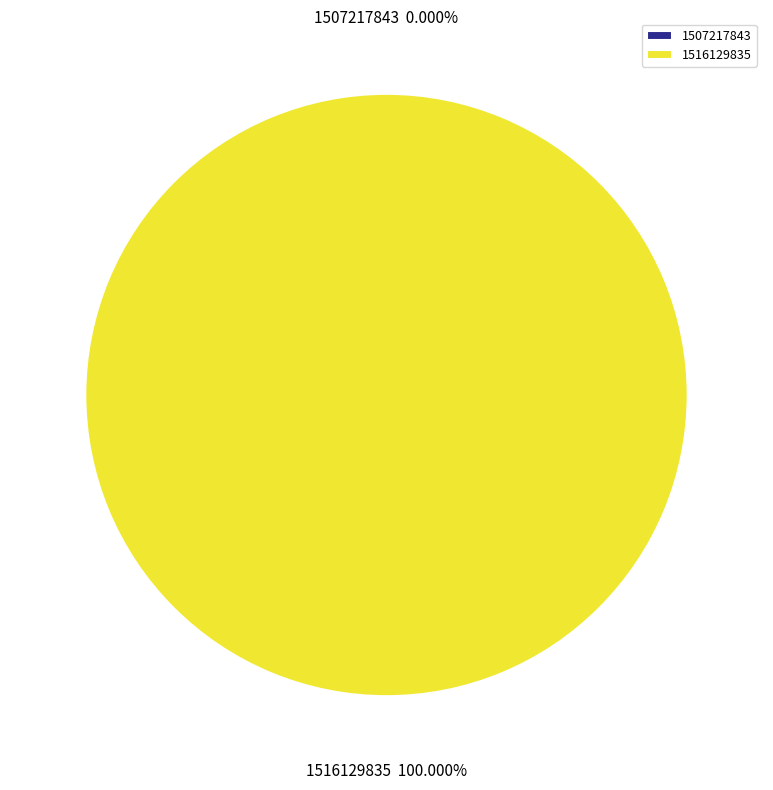

Which slice represents more than half of the pie?

1516129835